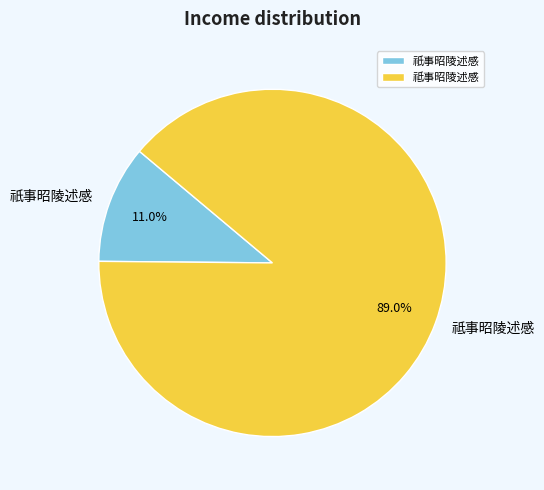

Between 祇事昭陵述感 and 祗事昭陵述感, which is larger?

祗事昭陵述感